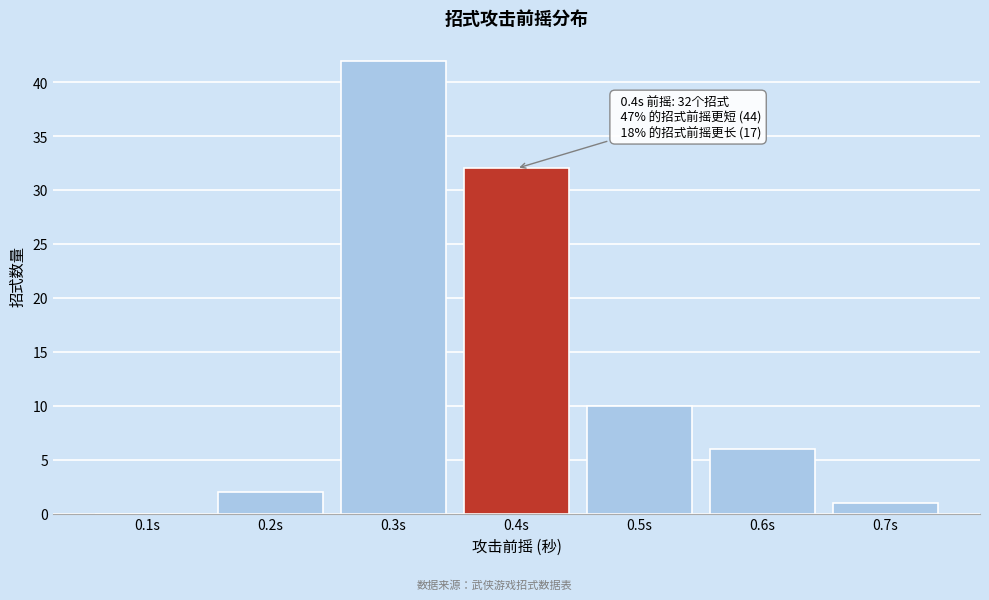

Reading right to left, extract all data points from this chart.

0.7s=1	0.6s=6	0.5s=10	0.4s=32	0.3s=42	0.2s=2	0.1s=0